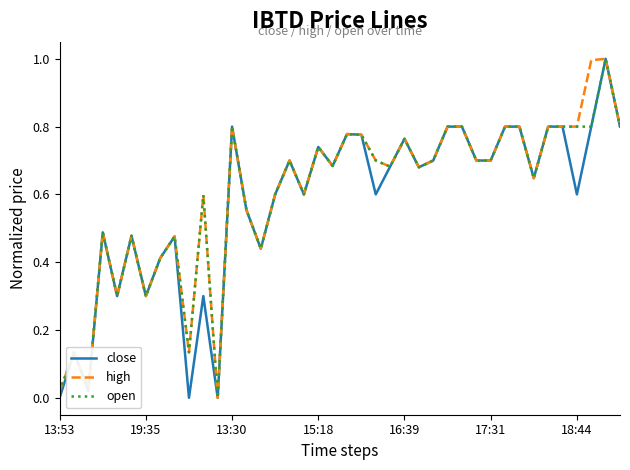

What is the highest value of the open series?

1.0